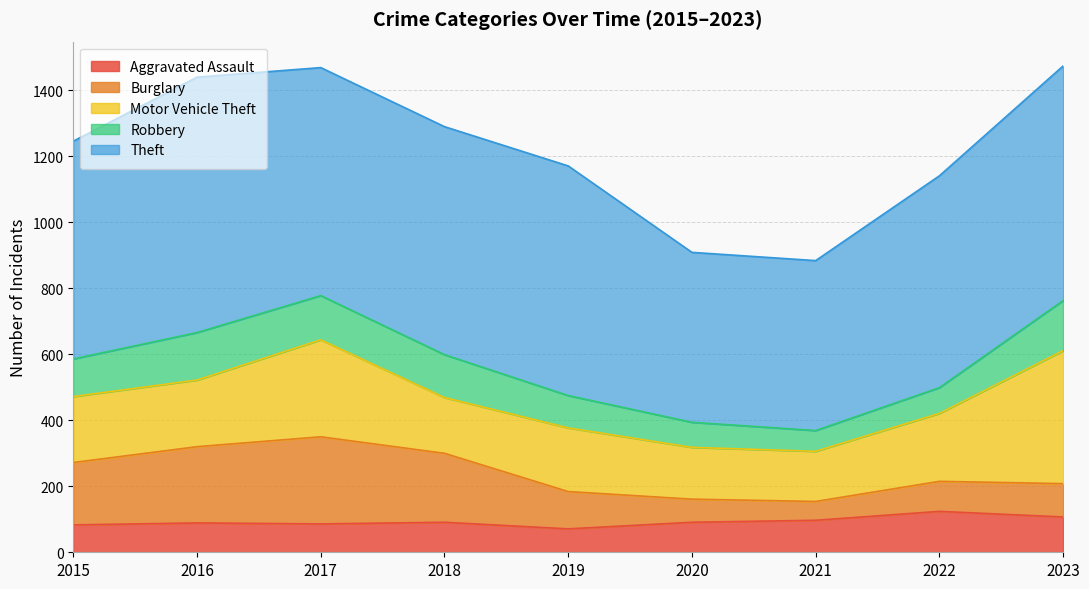

True or false: Burglary has a value of 189 at 2015.

True